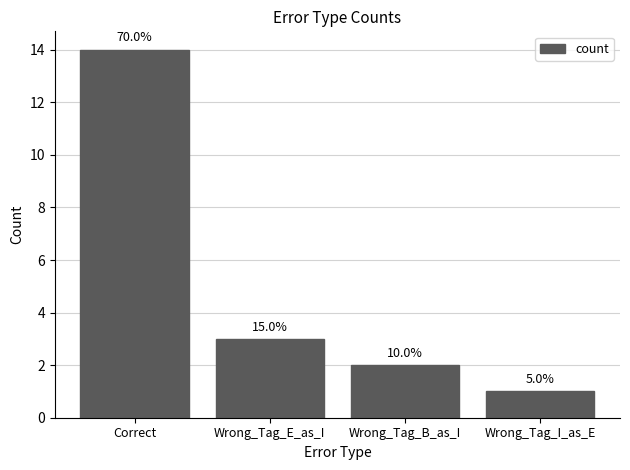

How many bars are there in total?

4